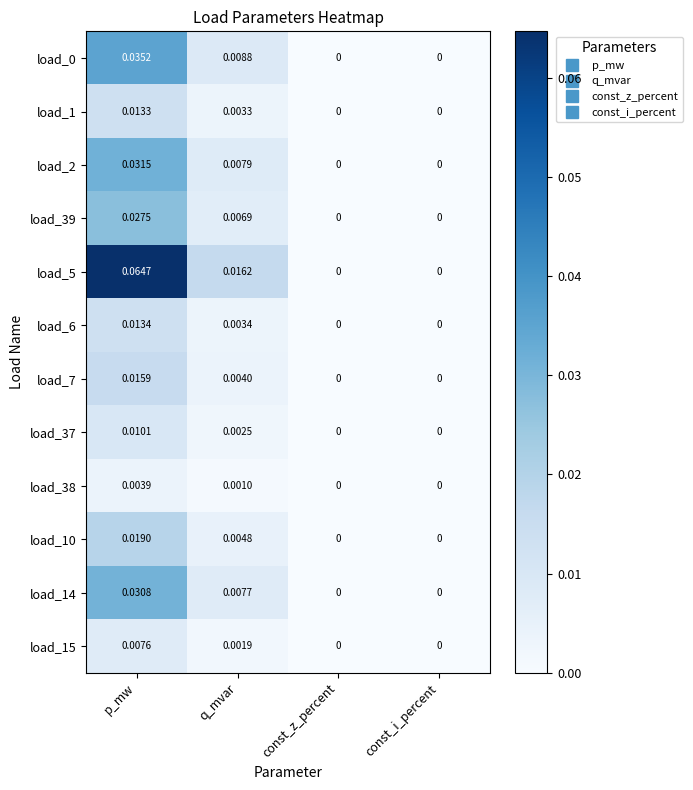

How many data points does each series have?

4